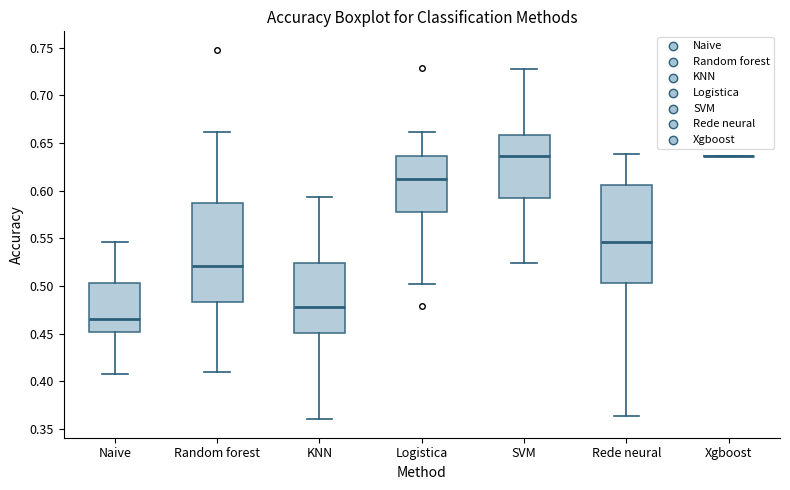

Reading left to right, transcribe this box plot: for each box, give where its median line is, the range the box spans, and where its two whiskers end, as read against the y-axis. The values are not printed on the chart, so give them approximately, as read against the axis.

Naive: median 0.465, box 0.450 to 0.505, whiskers 0.410 to 0.545
Random forest: median 0.520, box 0.485 to 0.585, whiskers 0.410 to 0.660
KNN: median 0.480, box 0.450 to 0.525, whiskers 0.360 to 0.595
Logistica: median 0.615, box 0.575 to 0.635, whiskers 0.500 to 0.660
SVM: median 0.635, box 0.590 to 0.660, whiskers 0.525 to 0.725
Rede neural: median 0.545, box 0.505 to 0.605, whiskers 0.365 to 0.640
Xgboost: box collapsed to a line at 0.635, whiskers 0.635 to 0.635